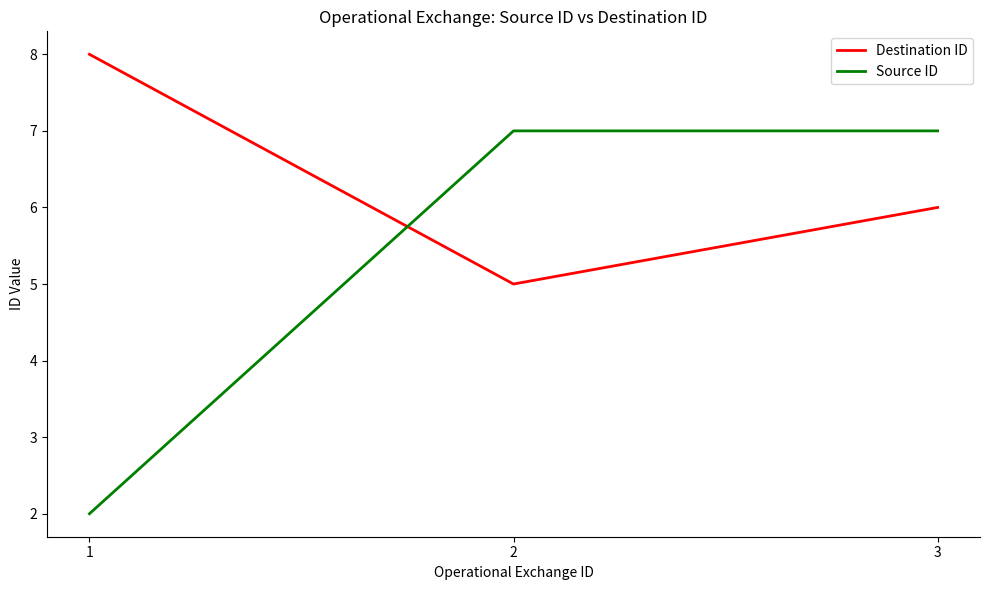

What are all the series names shown in the legend?

Destination ID, Source ID